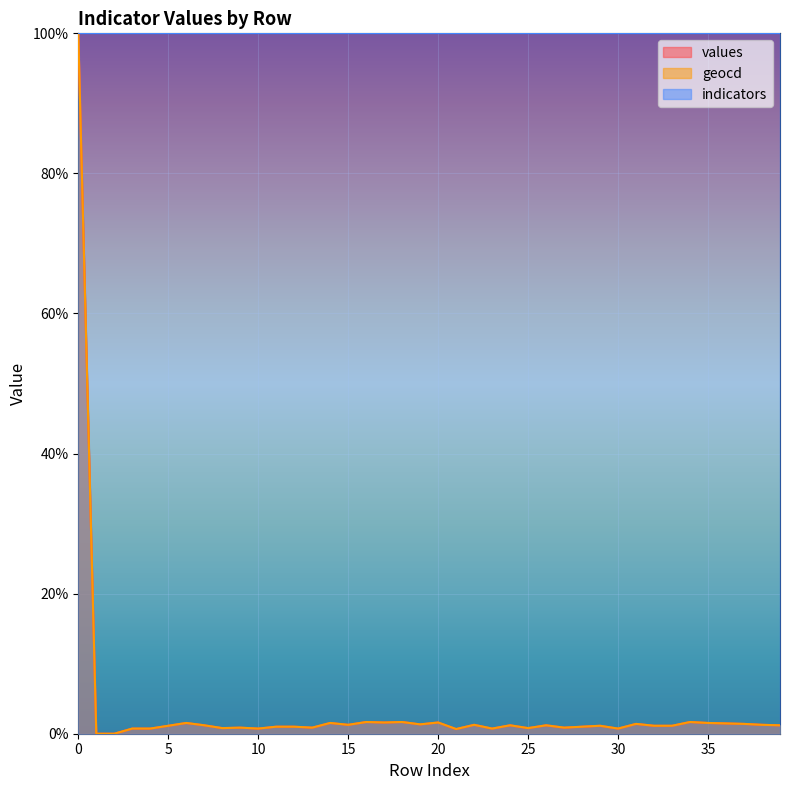

What is the value of the geocd point at the 39th from the left?

1.3